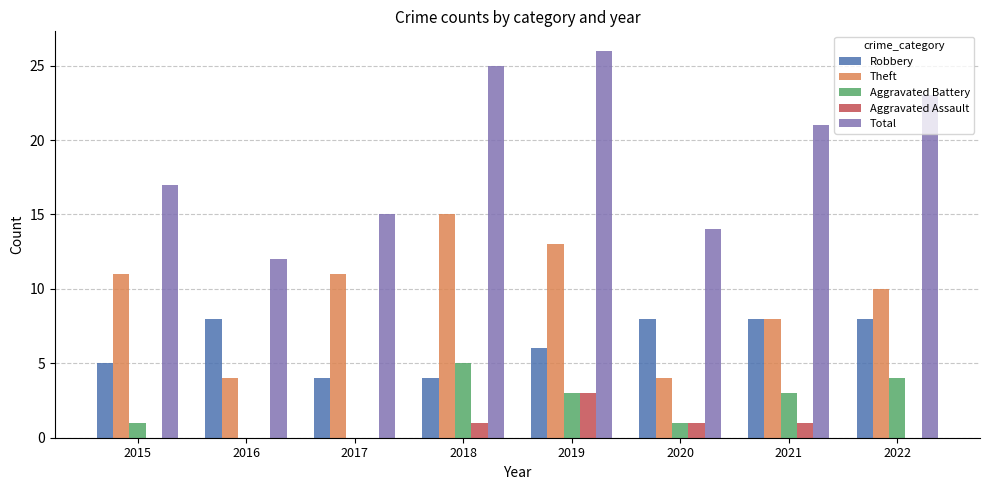

Reading left to right, list all the values displayed in this chart.

Robbery: 5	8	4	4	6	8	8	8
Theft: 11	4	11	15	13	4	8	10
Aggravated Battery: 1	0	0	5	3	1	3	4
Aggravated Assault: 0	0	0	1	3	1	1	0
Total: 17	12	15	25	26	14	21	23